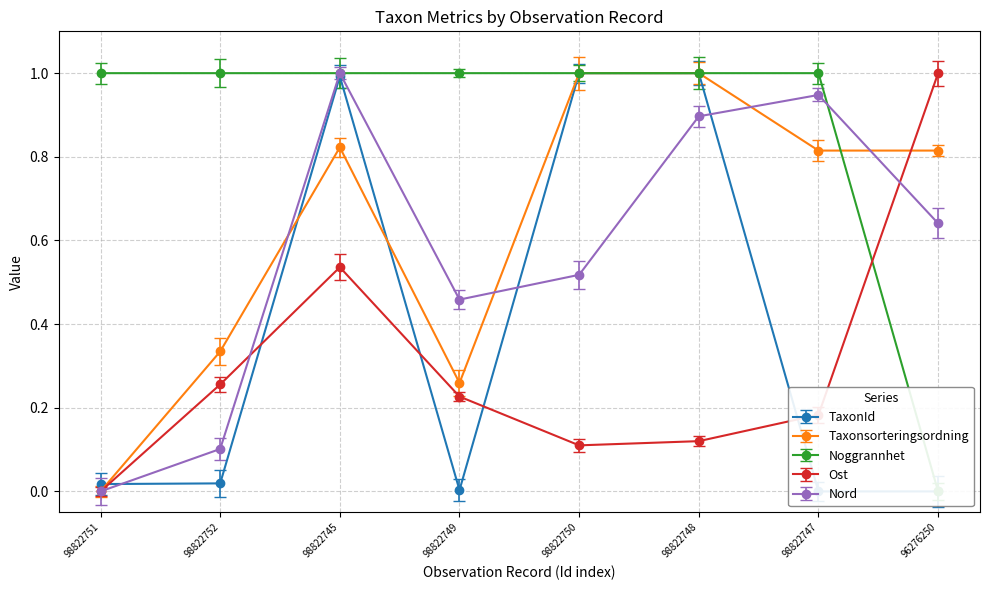

At which category is the sum across all series the highest?

98822745